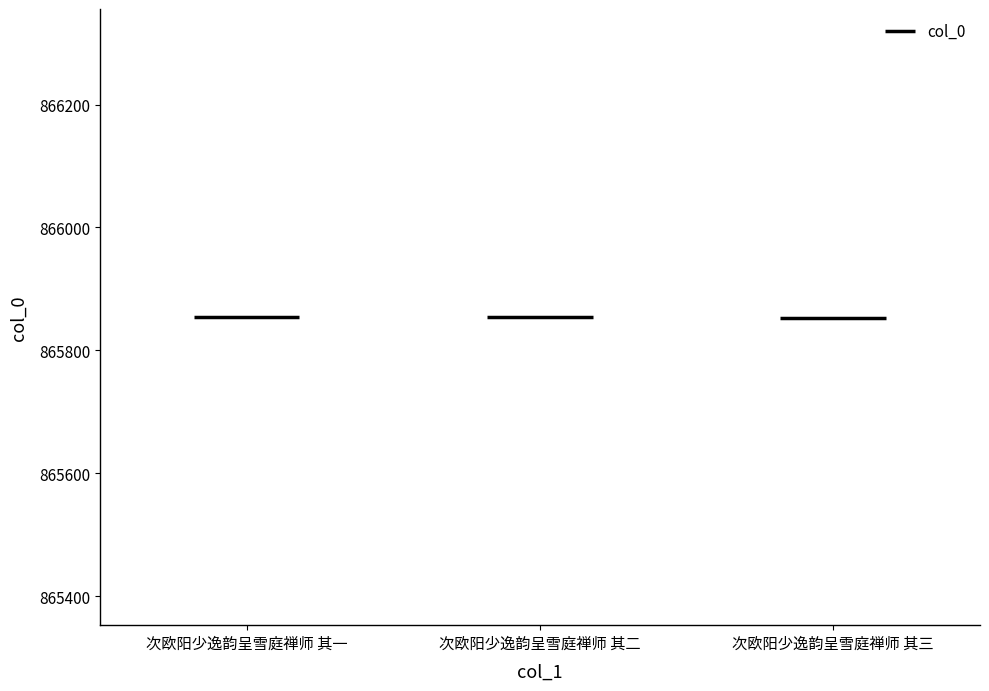

What is the difference between the maximum and minimum values?

2